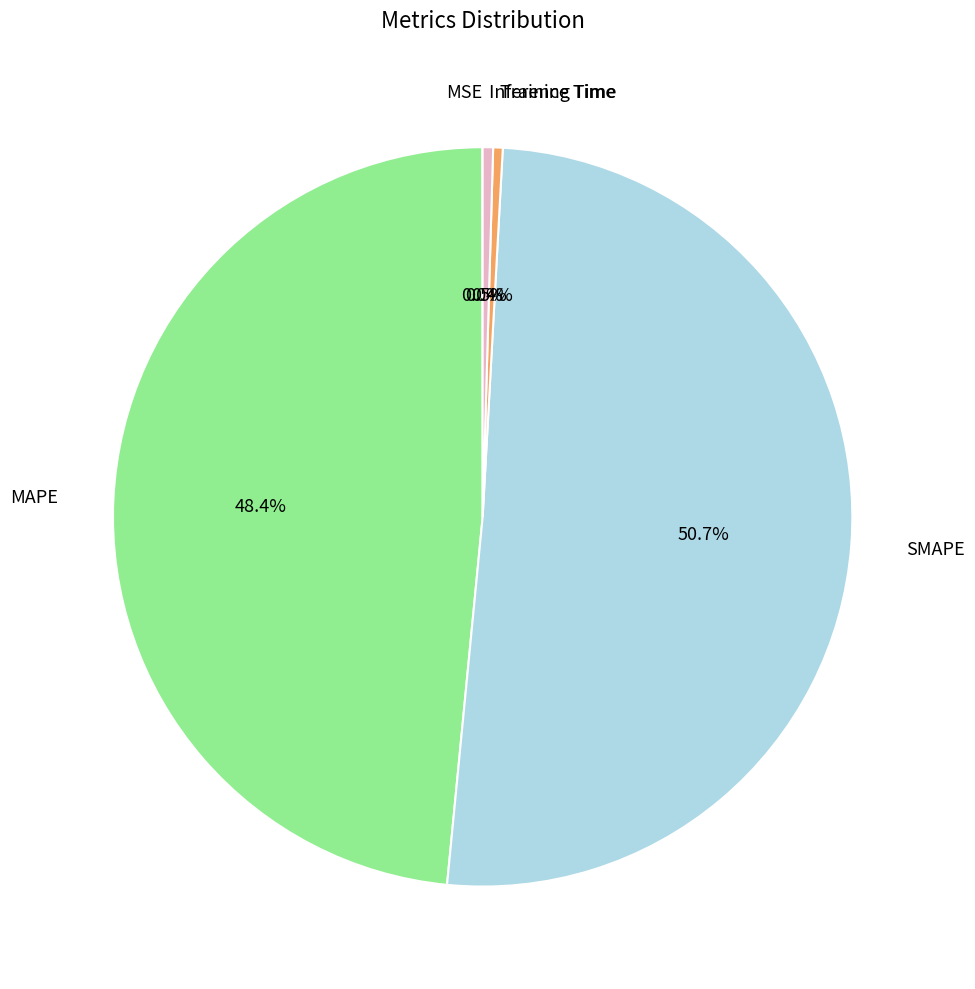

To the nearest percent, what is the difference between the MAPE and SMAPE slice percentages?

2%